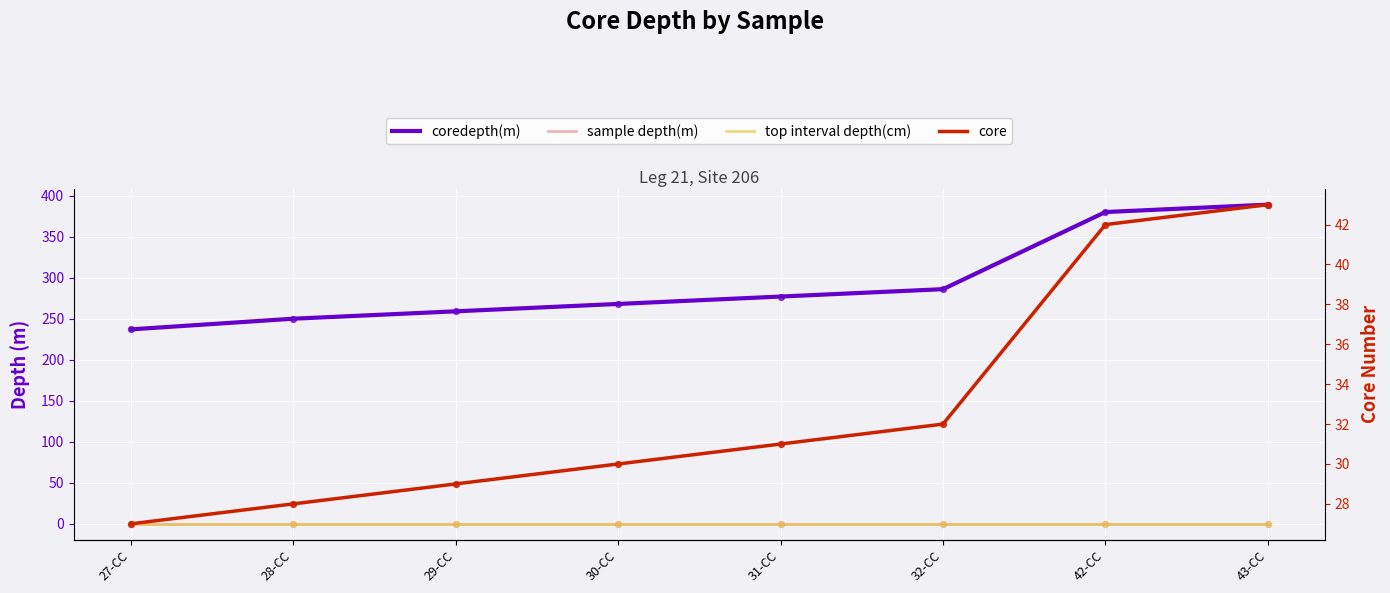

What are all the series names shown in the legend?

coredepth(m), sample depth(m), top interval depth(cm), core